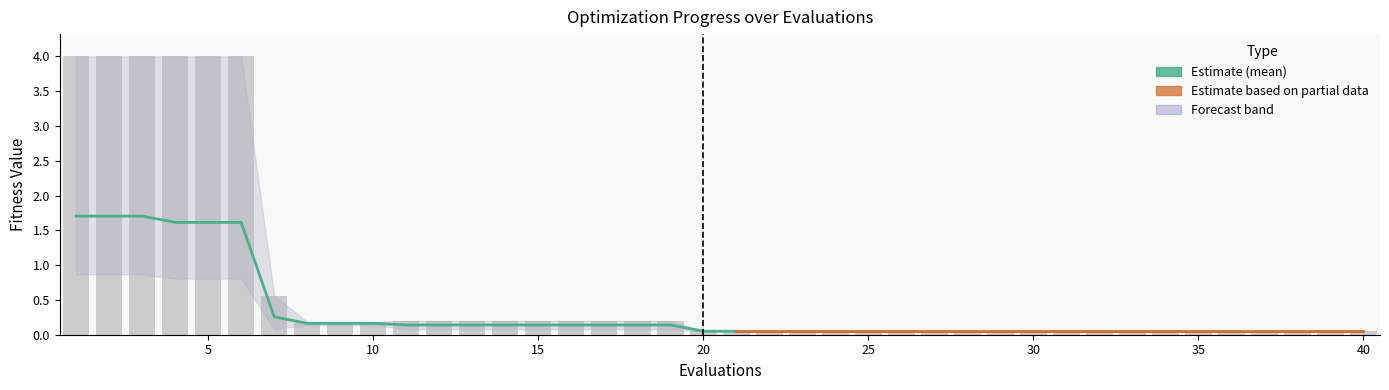

Between 8 and 10, which series saw the biggest shift?

mean